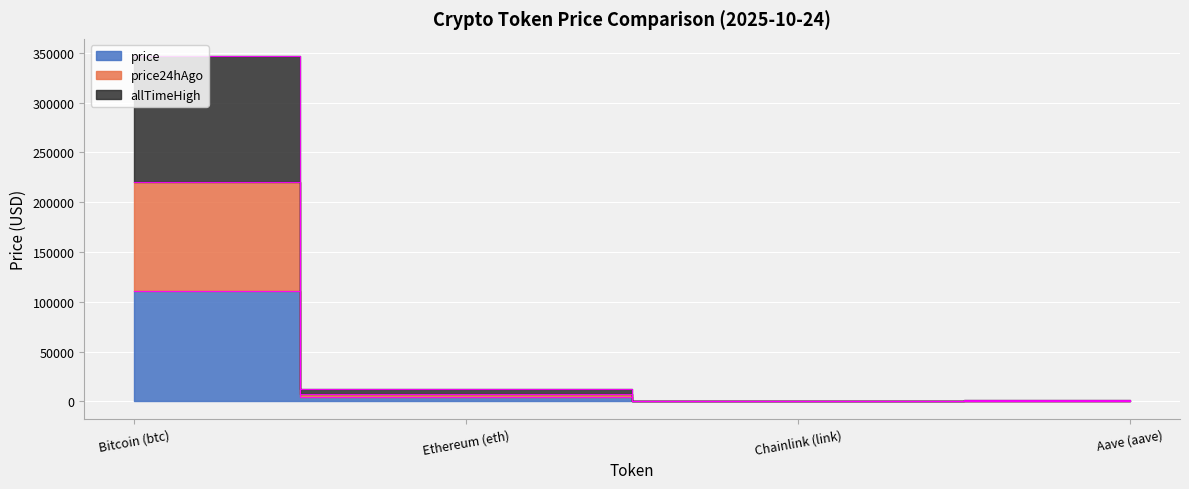

How many data points does each series have?

4